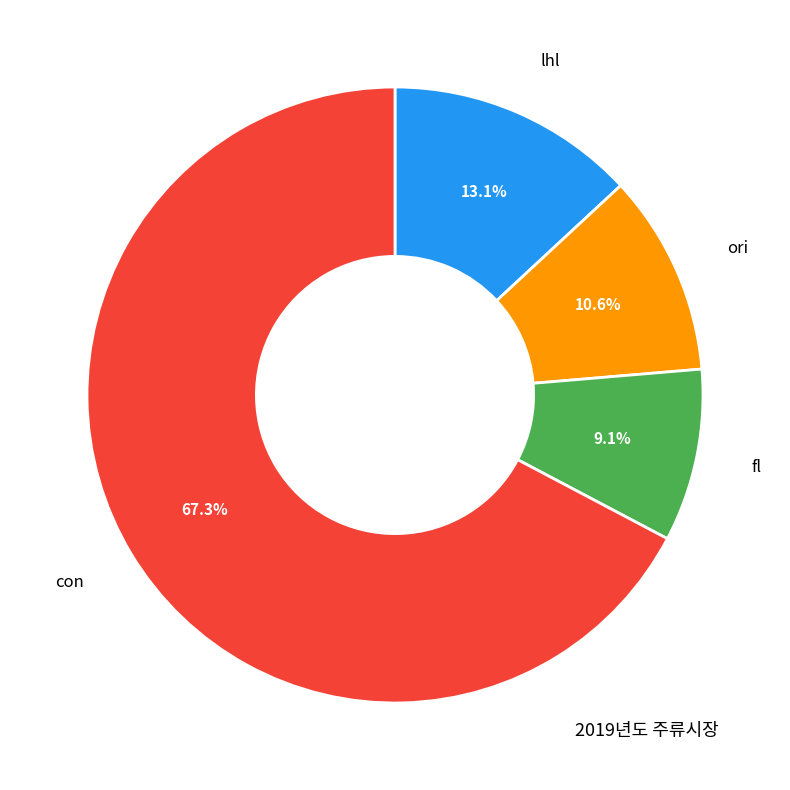

Is there any slice that represents more than half of the pie?

Yes